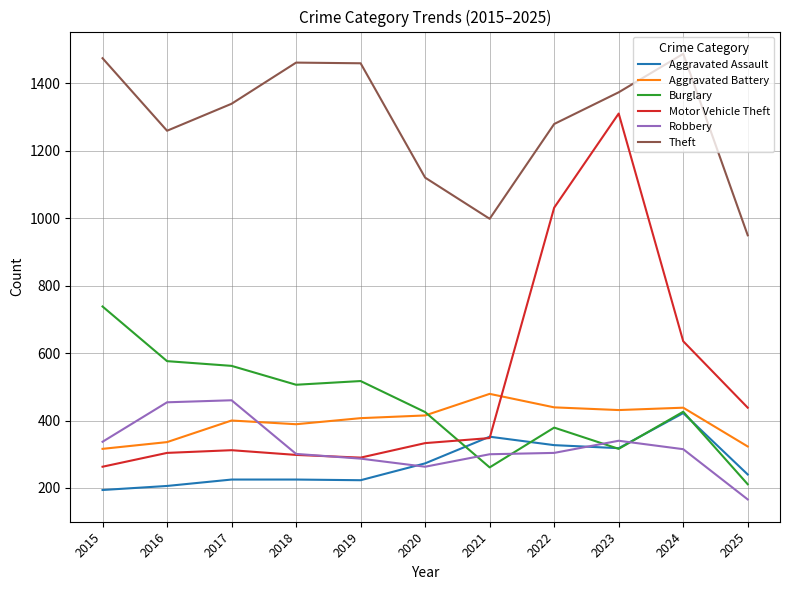

True or false: Burglary has a value of 738 at 2015.

True